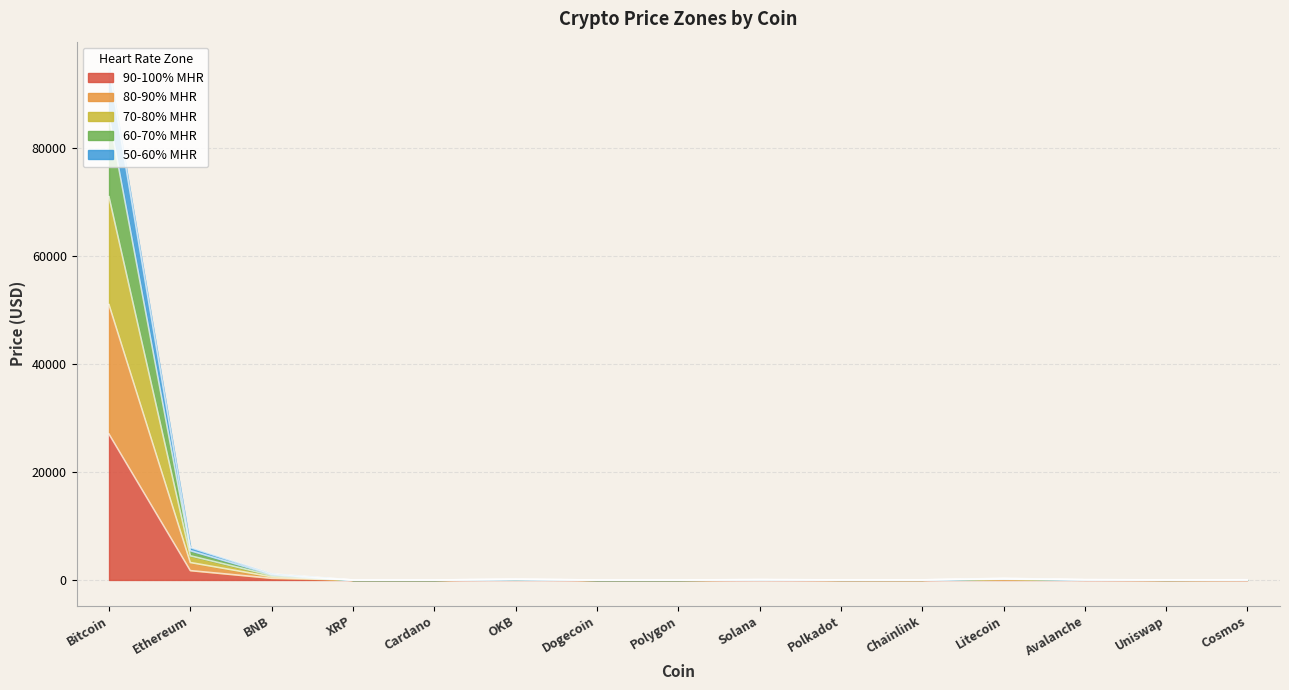

What is the value of the 90-100% MHR point at the 11th from the left?

6.9